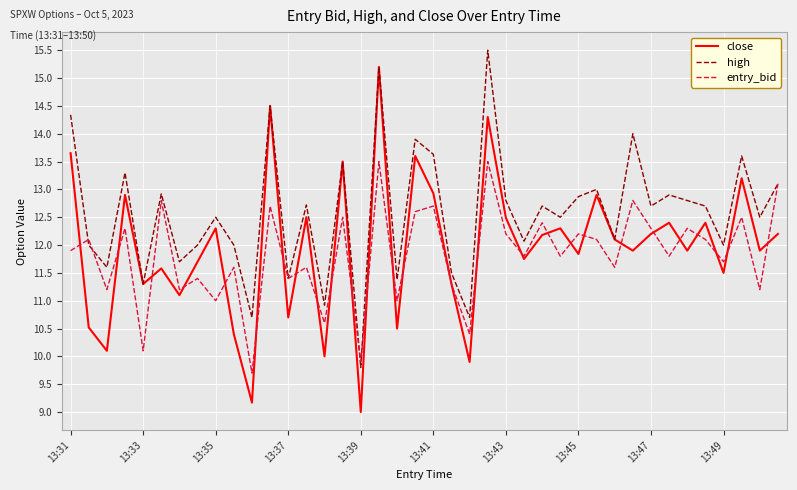

Reading left to right, extract all data points from this chart.

close: 13.7	10.5	10.1	12.9	11.3	11.6	11.1	11.7	12.3	10.4	9.2	14.5	10.7	12.5	10.0	13.5	9.0	15.2	10.5	13.6	12.9	11.3	9.9	14.3	12.5	11.8	12.2	12.3	11.8	12.9	12.1	11.9	12.2	12.4	11.9	12.4	11.5	13.2	11.9	12.2
high: 14.3	12.0	11.6	13.3	11.3	12.9	11.7	12.0	12.5	12.0	10.7	14.5	11.4	12.7	10.9	13.5	9.8	15.2	11.4	13.9	13.6	11.5	10.7	15.5	12.8	12.1	12.7	12.5	12.9	13.0	12.1	14.0	12.7	12.9	12.8	12.7	12.0	13.6	12.5	13.1
entry_bid: 11.9	12.1	11.2	12.3	10.1	12.8	11.2	11.4	11.0	11.6	9.7	12.7	11.4	11.6	10.6	12.5	9.9	13.5	11.0	12.6	12.7	11.3	10.4	13.5	12.2	11.8	12.4	11.8	12.2	12.1	11.6	12.8	12.3	11.8	12.3	12.1	11.7	12.5	11.2	13.1